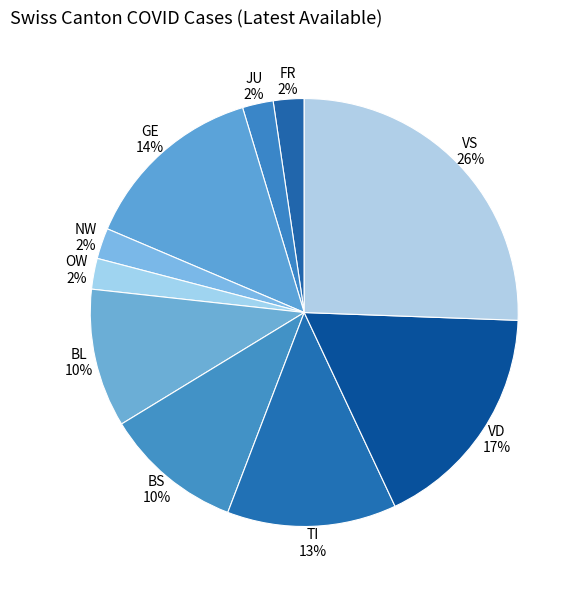

Which has a higher value, VS 26% or VD 17%?

VS 26%